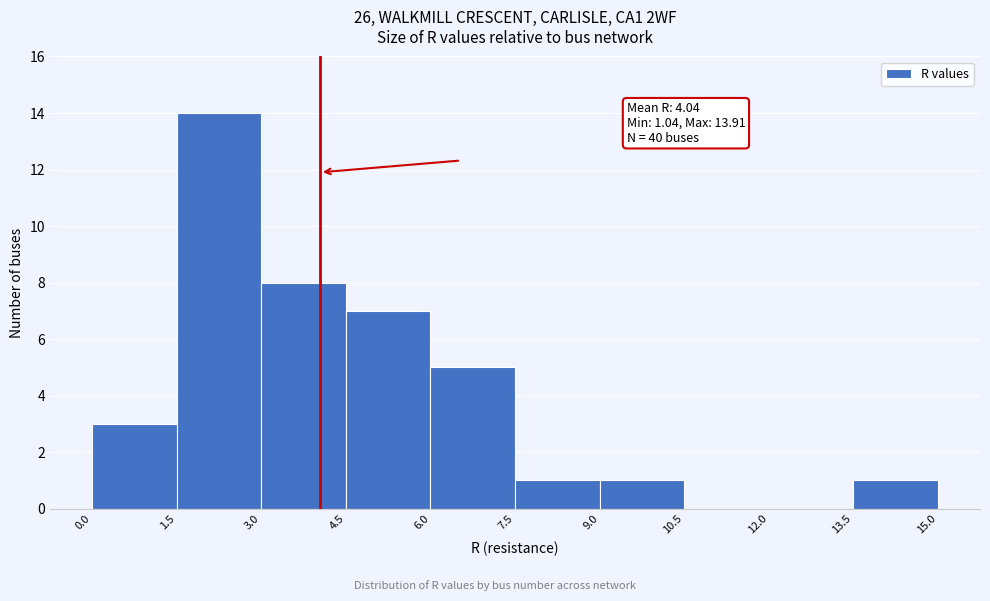

Which range on the x-axis has the tallest bar?

1.5 to 3.0